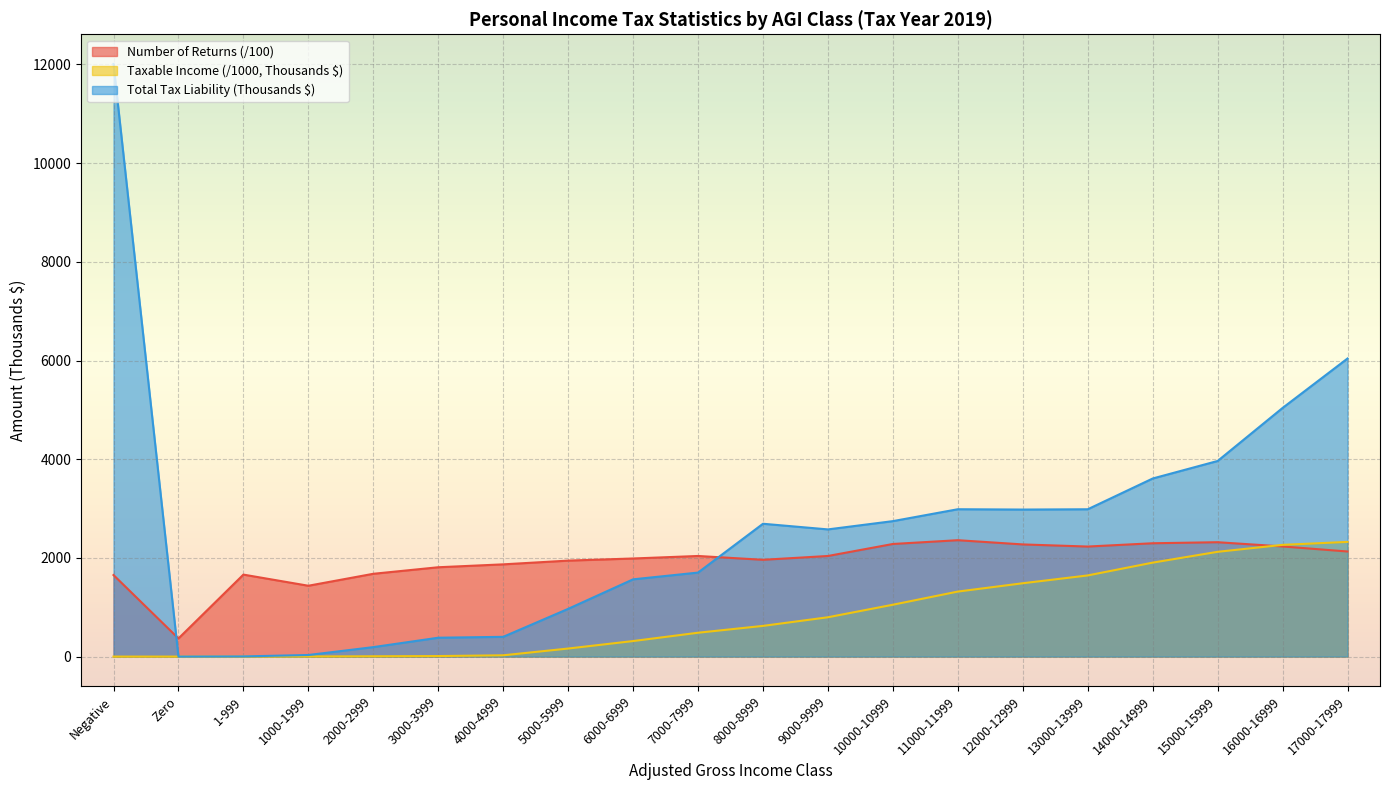

At 6000-6999, list the series in order from smallest to largest.

Taxable Income (/1000, Thousands $), Total Tax Liability (Thousands $), Number of Returns (/100)